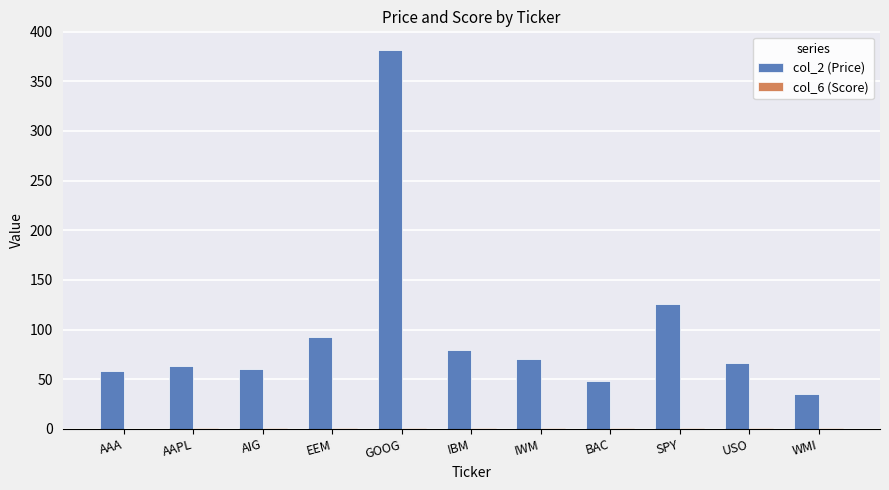

Which series has the widest spread of values?

col_2 (Price)